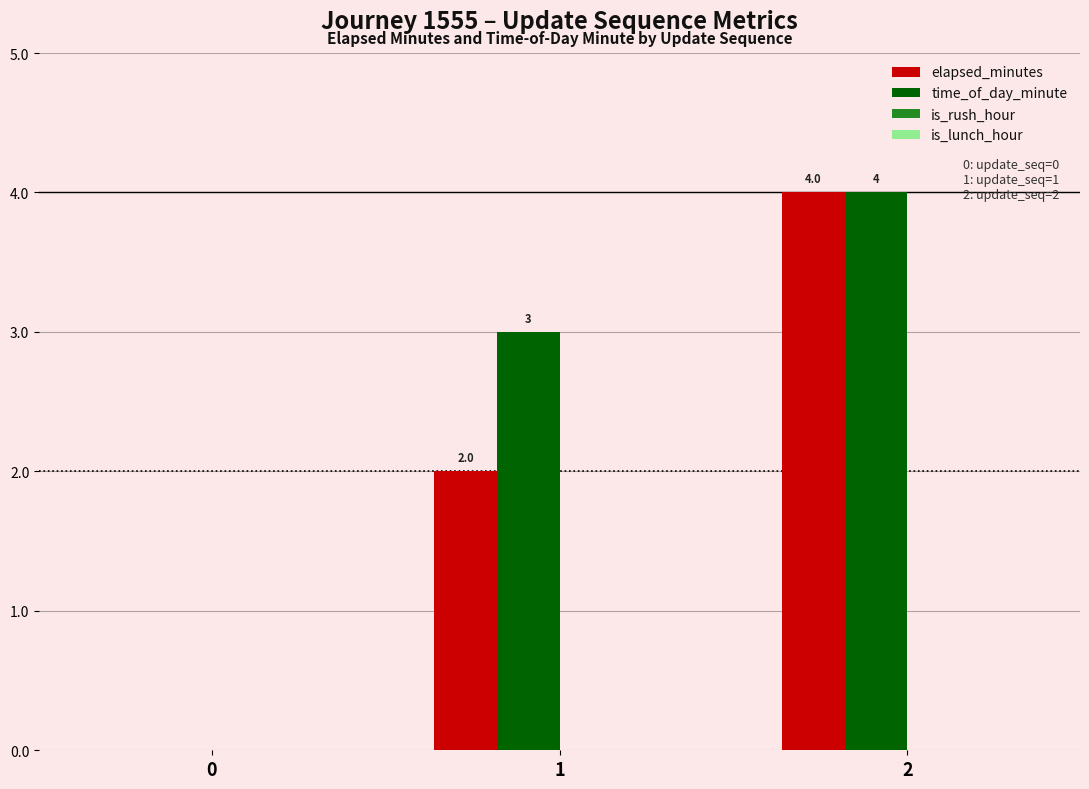

Count the time_of_day_minute values in the range 0 to 4.

3